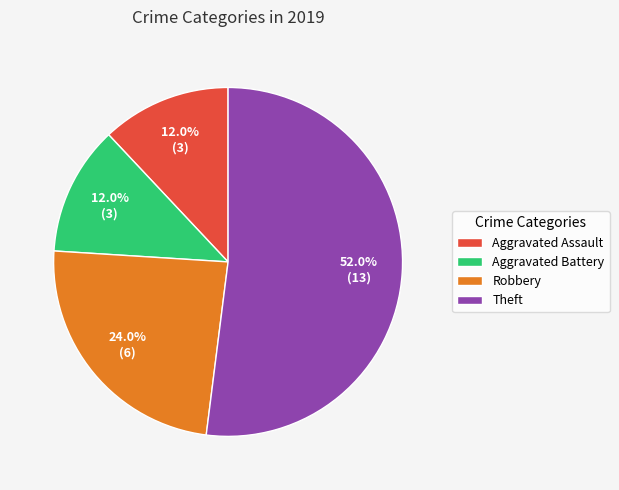

Which category has the biggest portion of the pie?

Theft